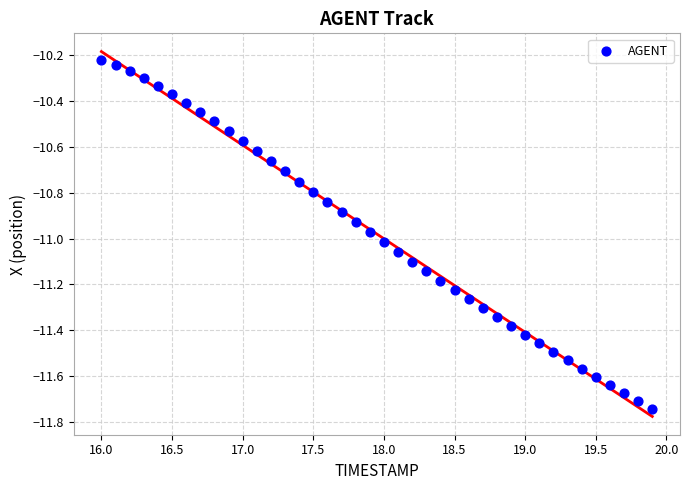

What is the range of X values (max minus min)?

3.9